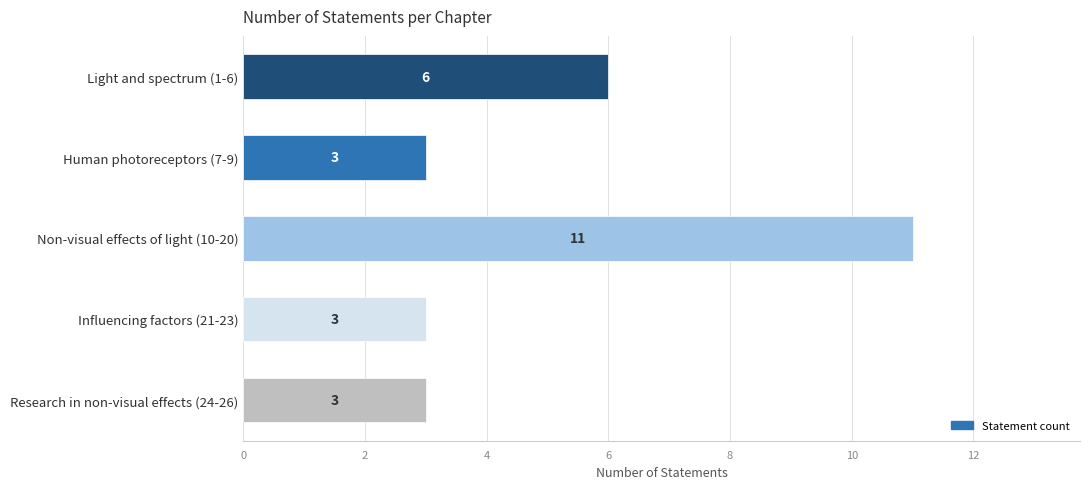

Count the values in the range 3 to 6.

4